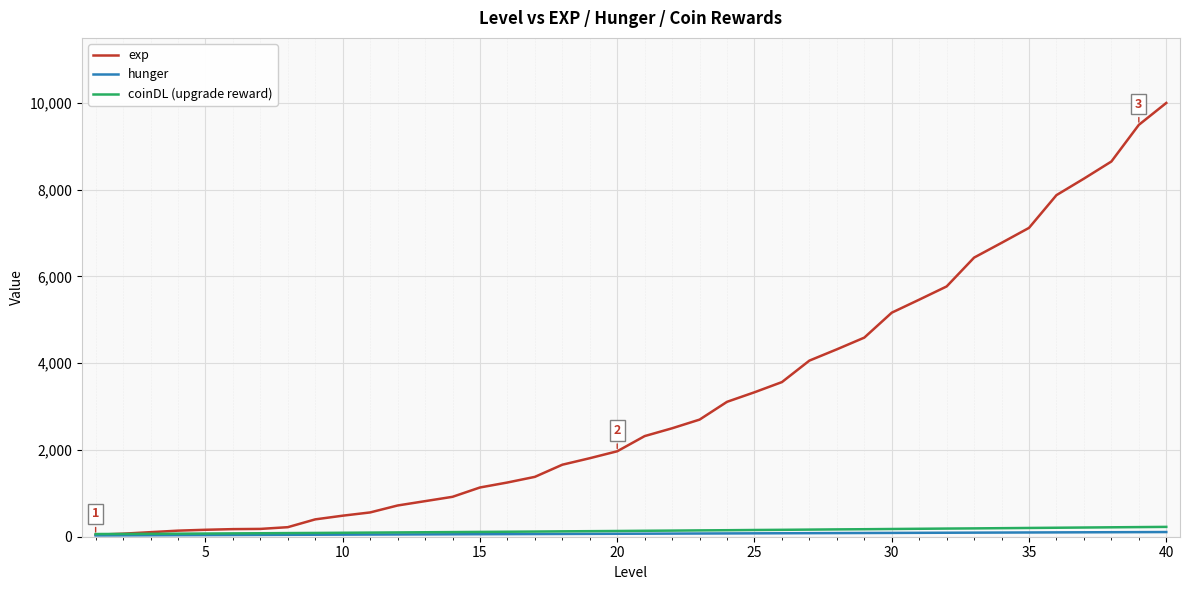

Which series has the largest range (max minus min)?

exp